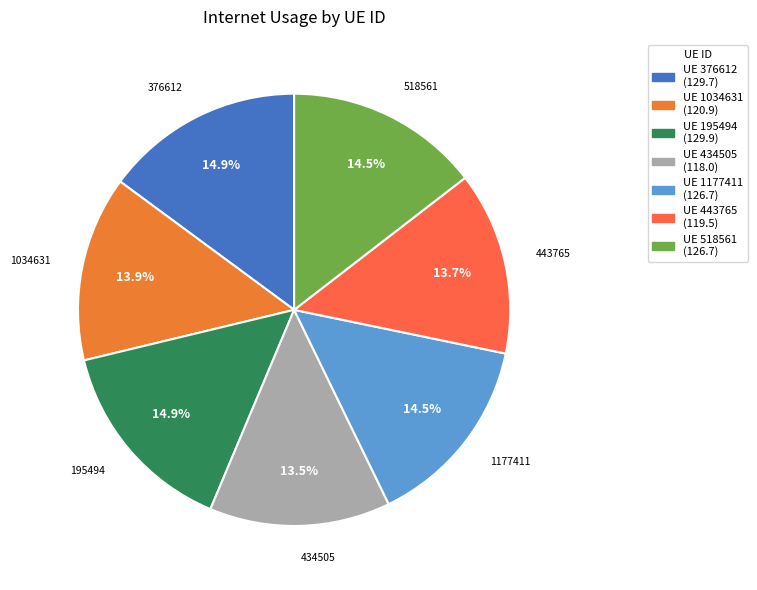

Rank the categories by value from highest to lowest.

195494, 376612, 1177411, 518561, 1034631, 443765, 434505